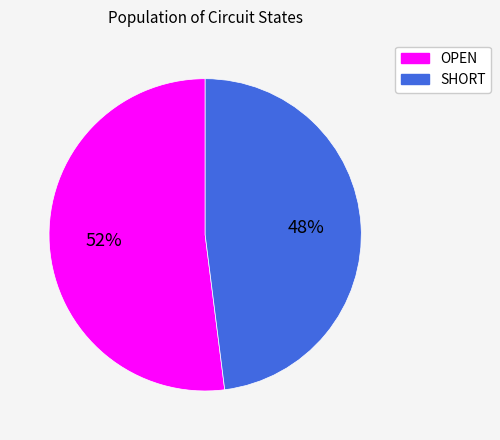

Is it true that SHORT is 48% of the pie?

True